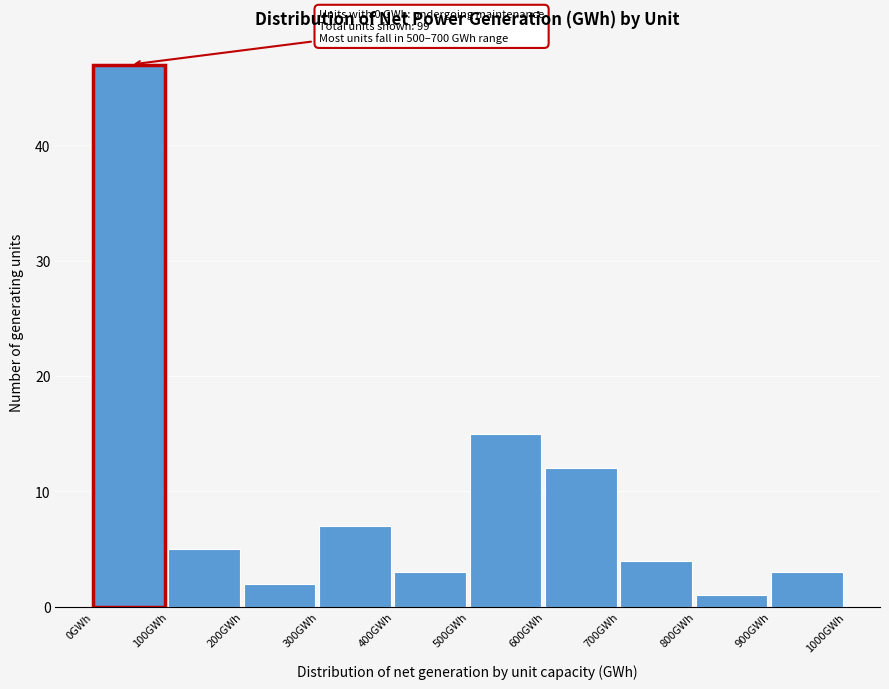

Which range on the x-axis has the tallest bar?

0 to 100